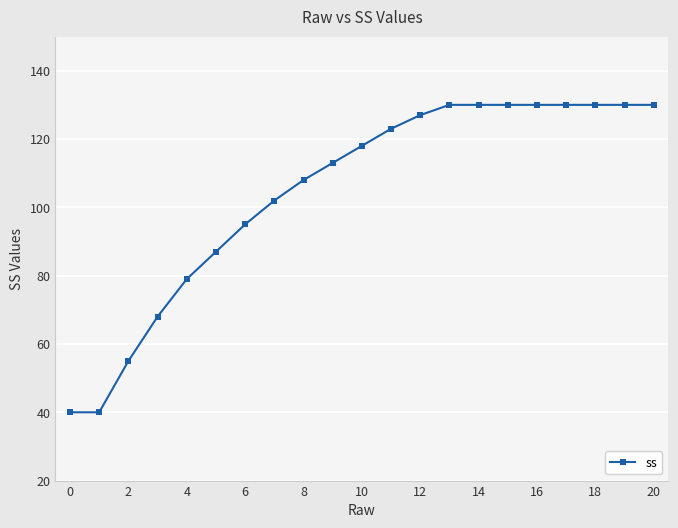

What is the maximum value shown in the chart?

130